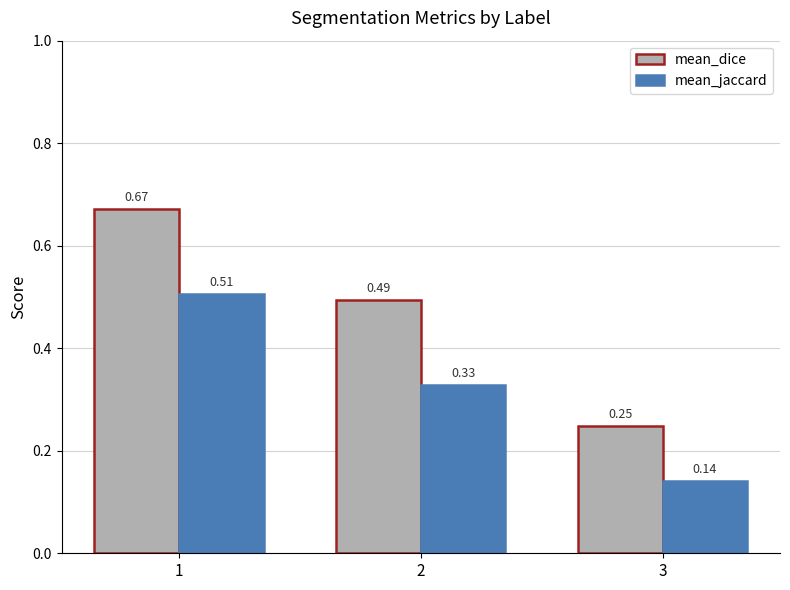

Which series has the widest spread of values?

mean_dice